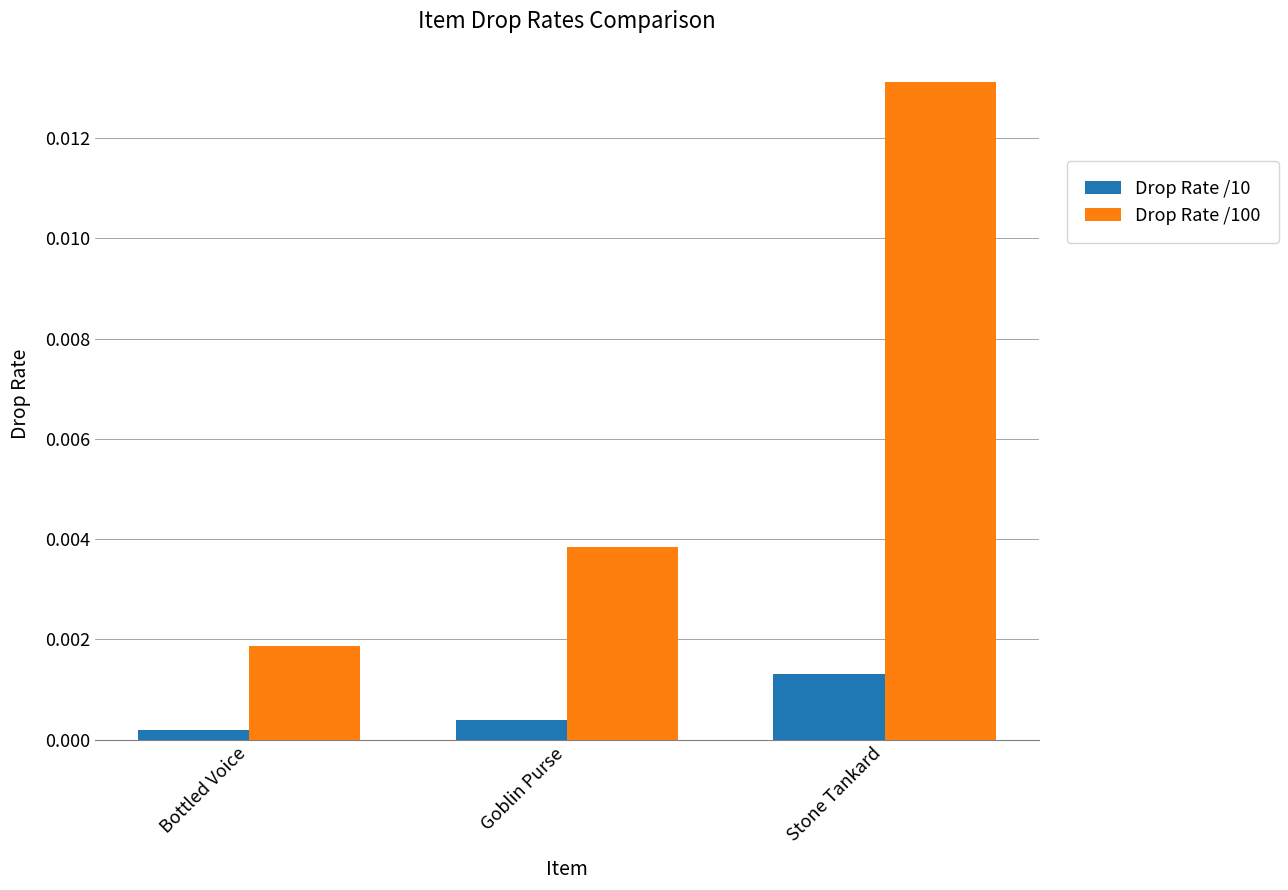

How many Drop Rate /10 values are between 0 and 1?

3